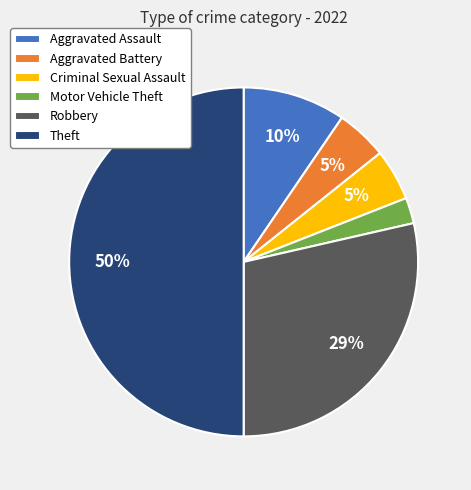

Does Aggravated Assault represent more than half of the total?

No